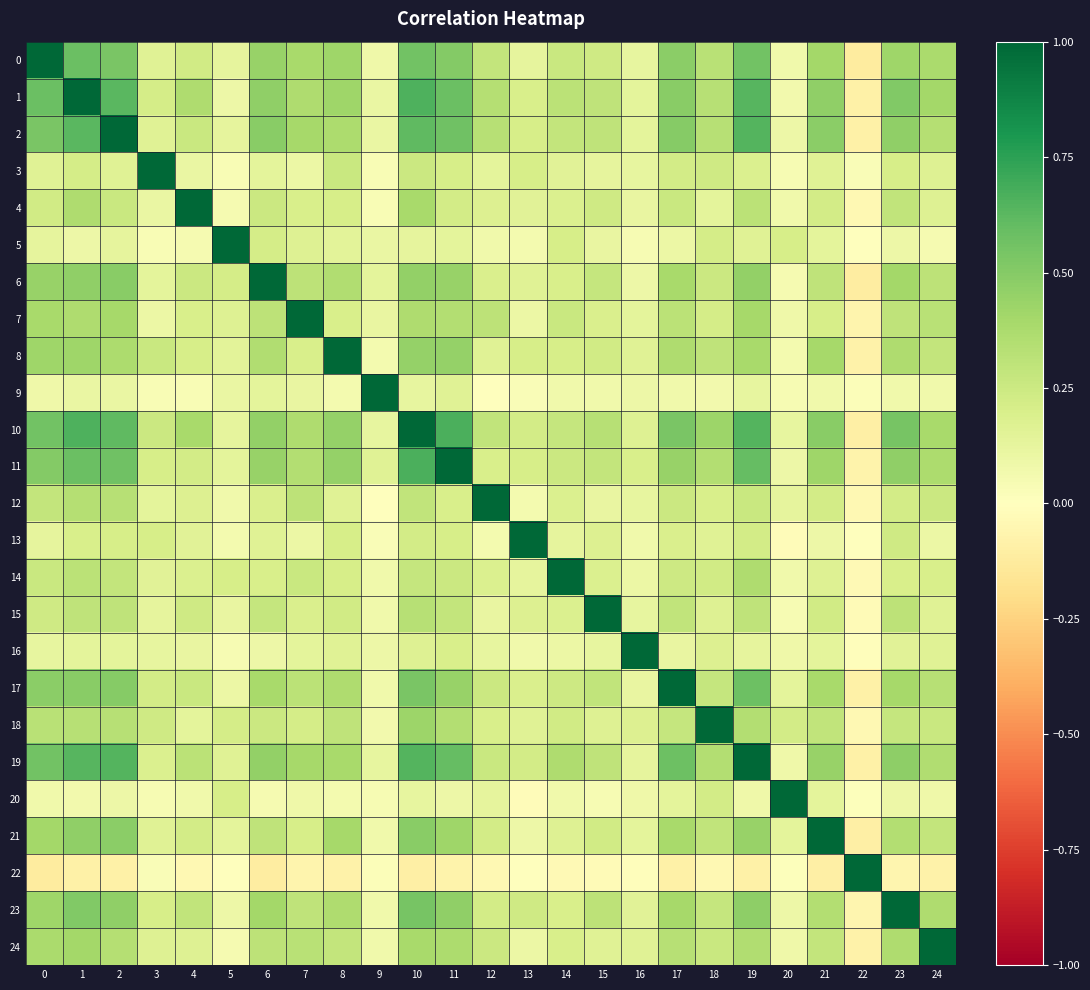

Between 2 and 3, which series saw the biggest shift?

2